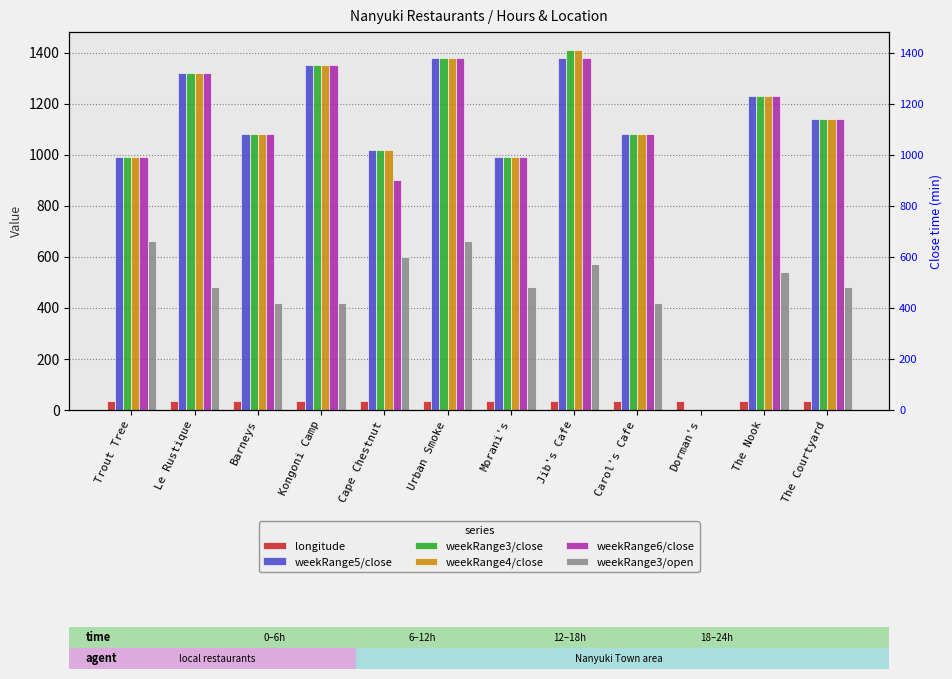

Count the number of data series in this chart.

6